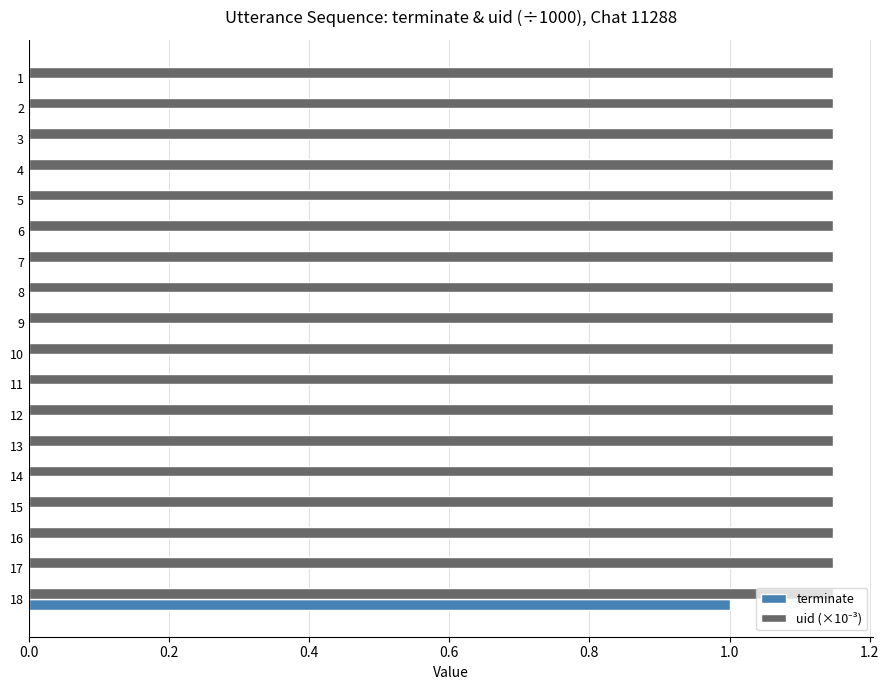

At which label does terminate reach its peak?

18